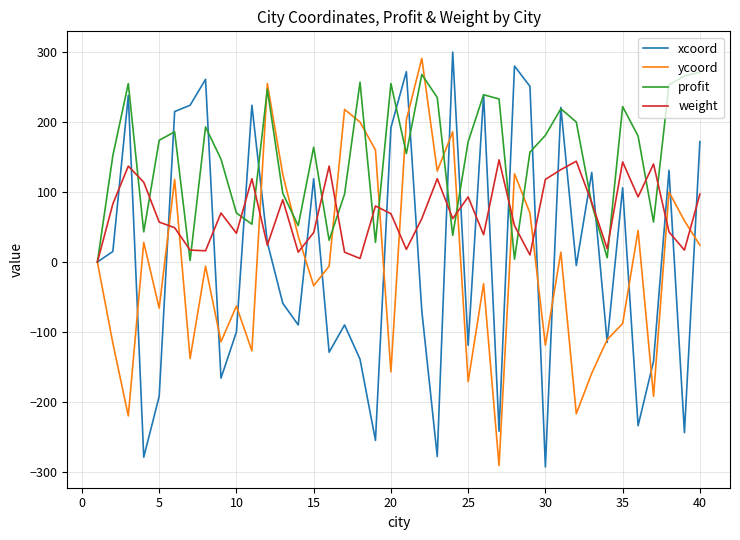

Which series has the largest total across all categories?

profit